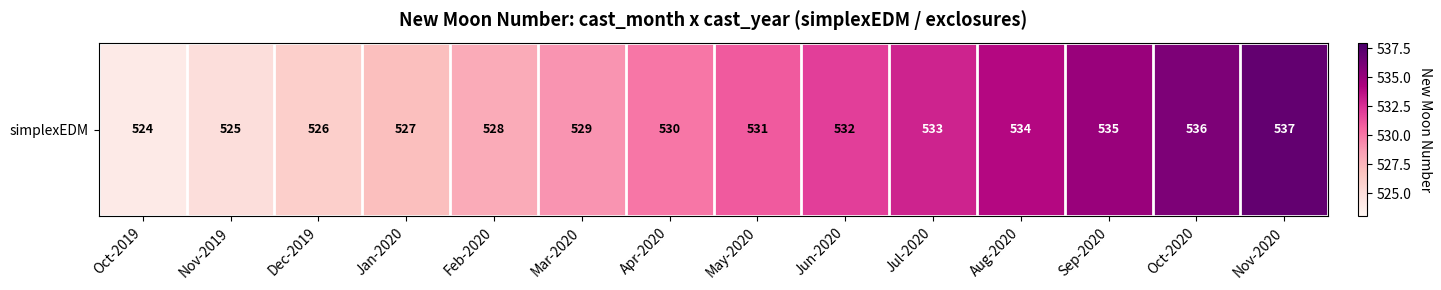

Reading right to left, extract all data points from this chart.

537	536	535	534	533	532	531	530	529	528	527	526	525	524